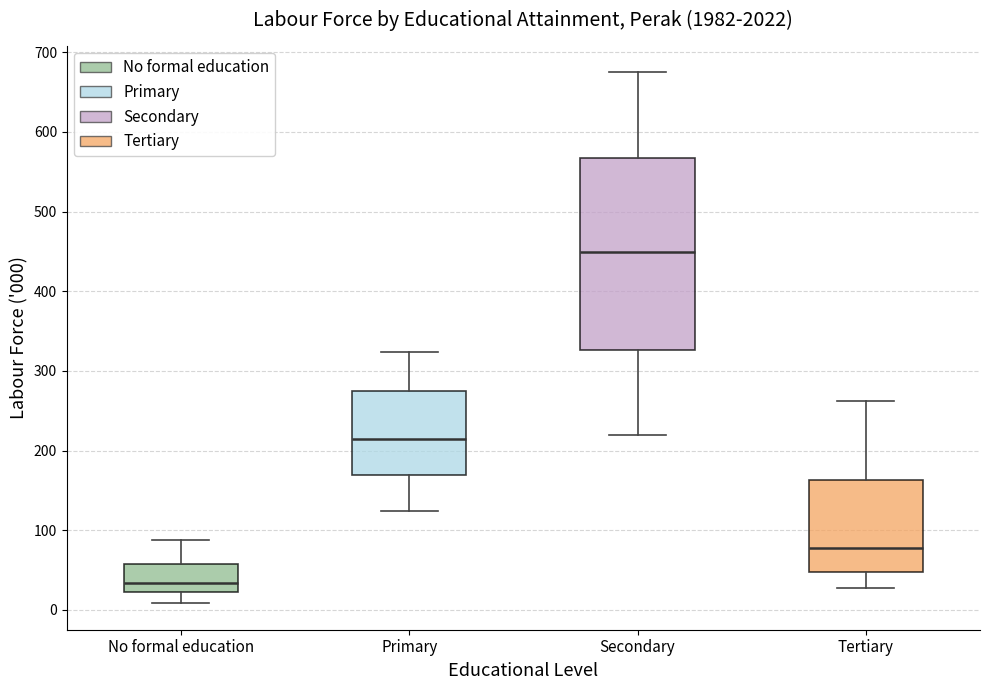

Where is the upper edge of the box for Tertiary on the y-axis? The values are not printed on the chart, so give them approximately, as read against the axis.

160